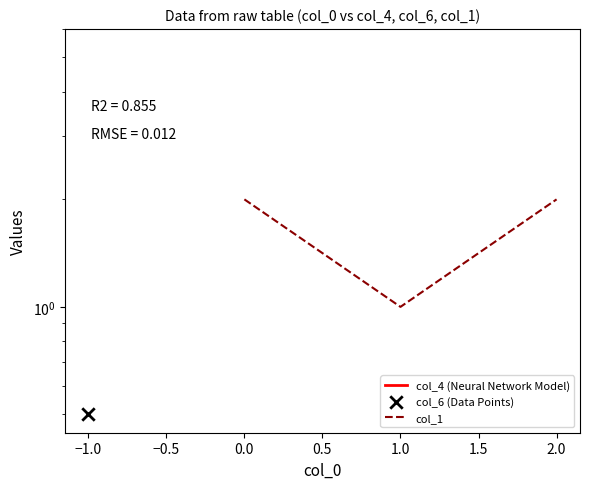

What is the ratio of the value at 0.0 to the value at 2.0?

1.0